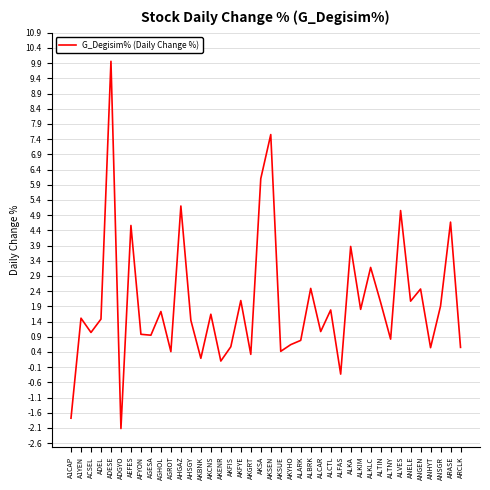

Is it true that the value at A1YEN is 1.5?

True